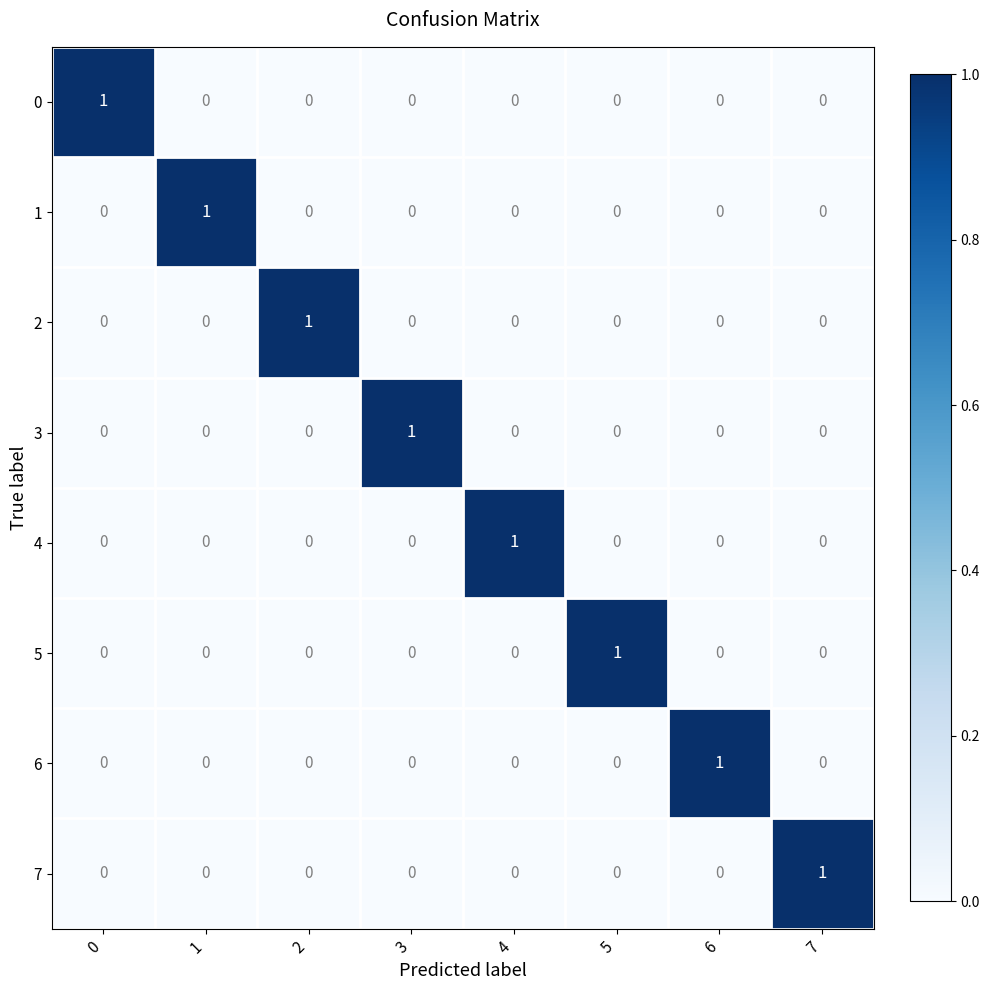

At how many categories does at least one series exceed 0?

8